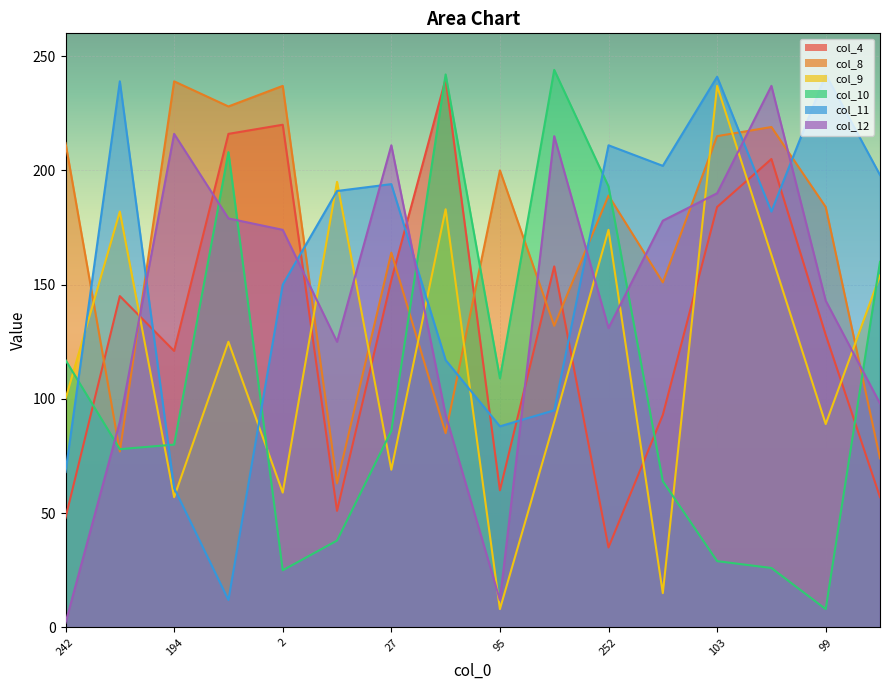

Between which two adjacent categories do col_9 and col_8 first intersect?

242 and 87